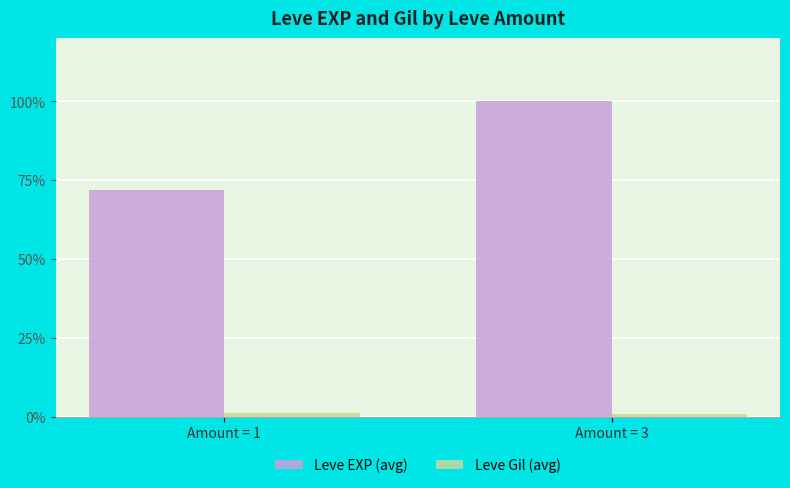

What is the difference between the highest and lowest values at Amount = 3?

99.0